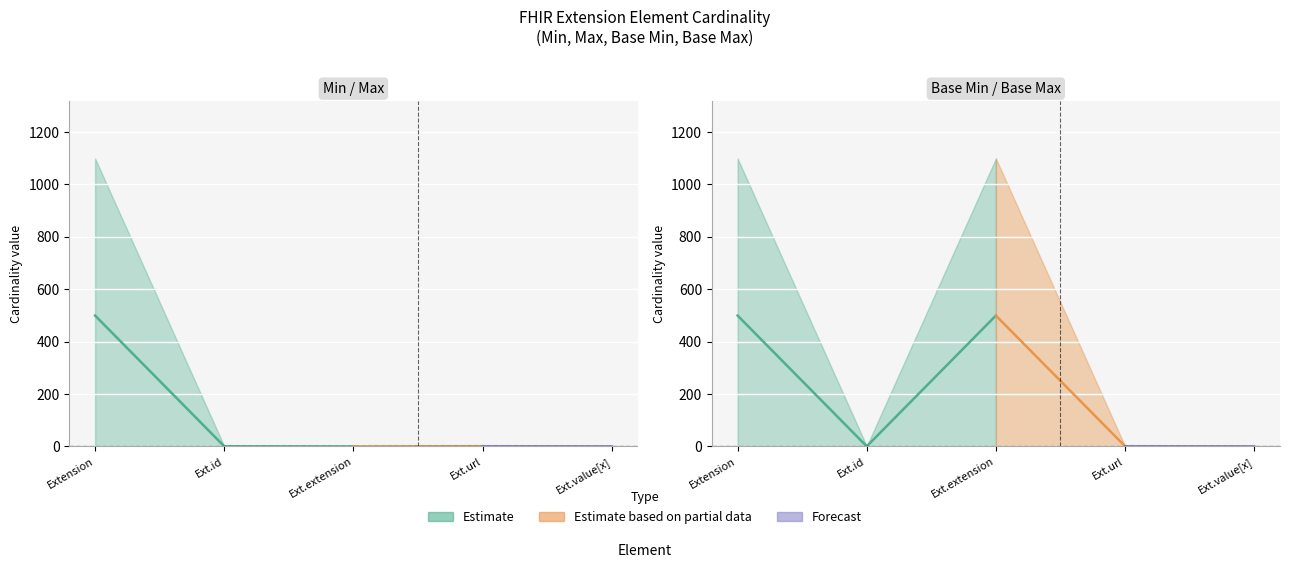

How many interior local valleys does the Base Max_numeric series have?

1